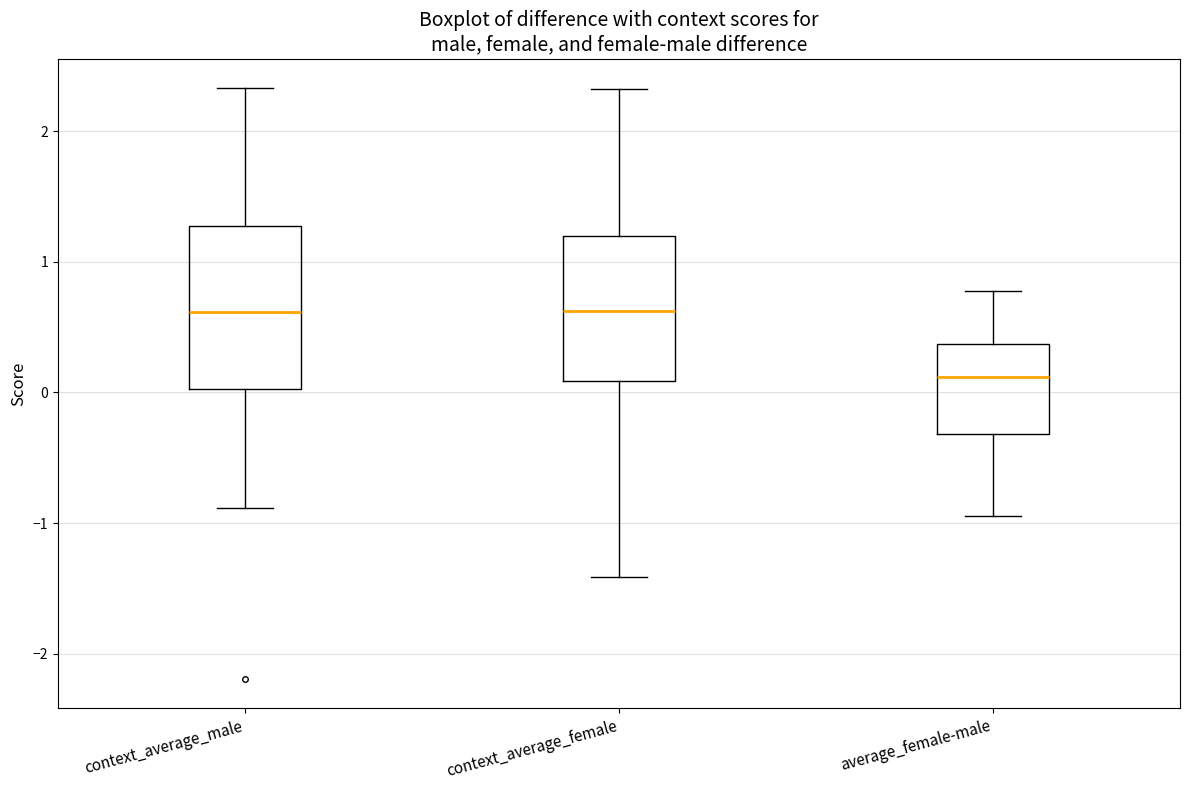

Where is the upper edge of the box for context_average_male on the y-axis? The values are not printed on the chart, so give them approximately, as read against the axis.

1.3